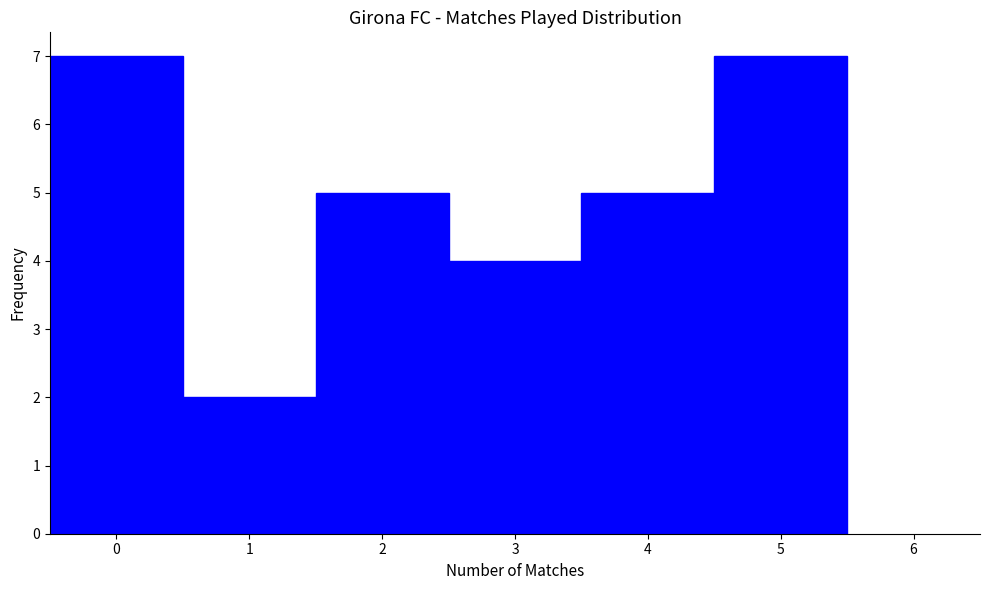

What is the height of the bar covering 2.5 to 3.5 on the x-axis? The values are not printed on the chart, so give them approximately, as read against the axis.

4